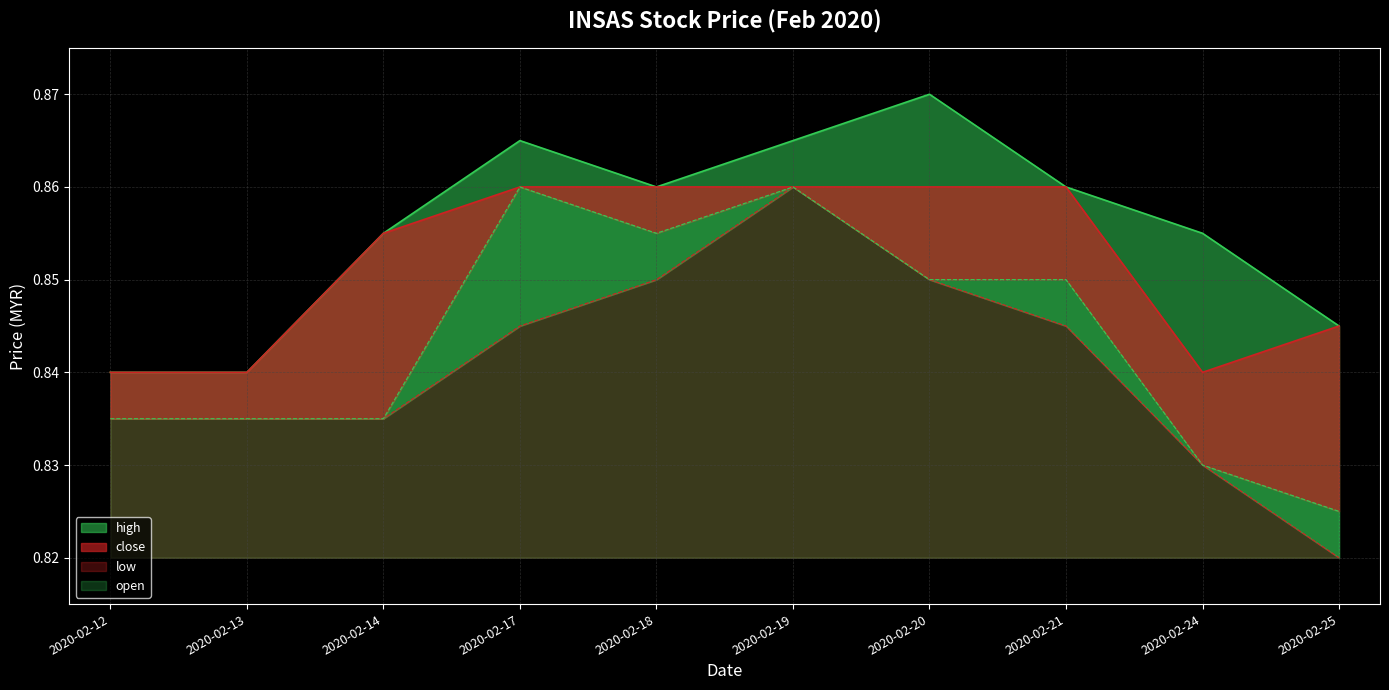

How many interior local valleys does the open series have?

1